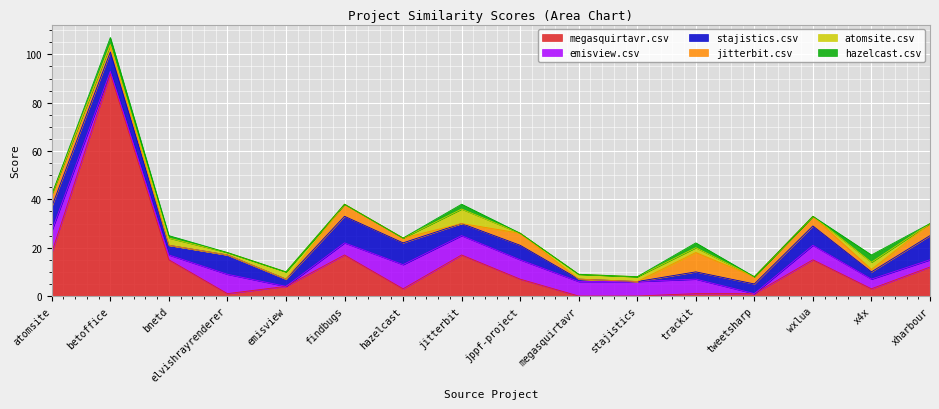

What is the difference between the atomsite.csv values at jitterbit.csv and emisview.csv?

3